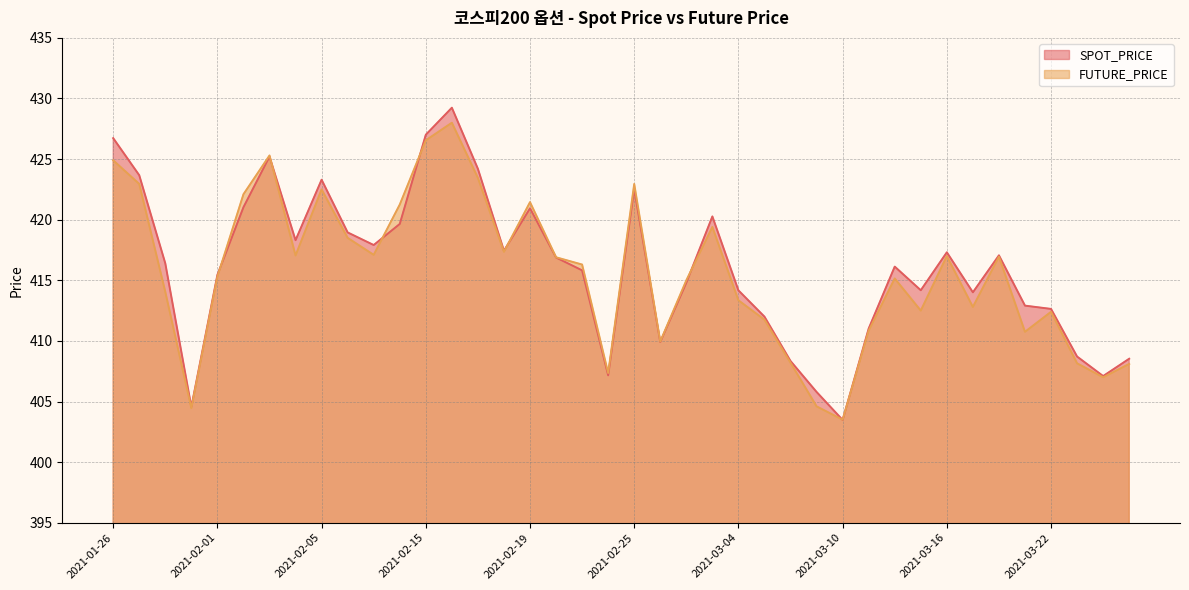

What value does the SPOT_PRICE series have at 2021-02-05?

423.3